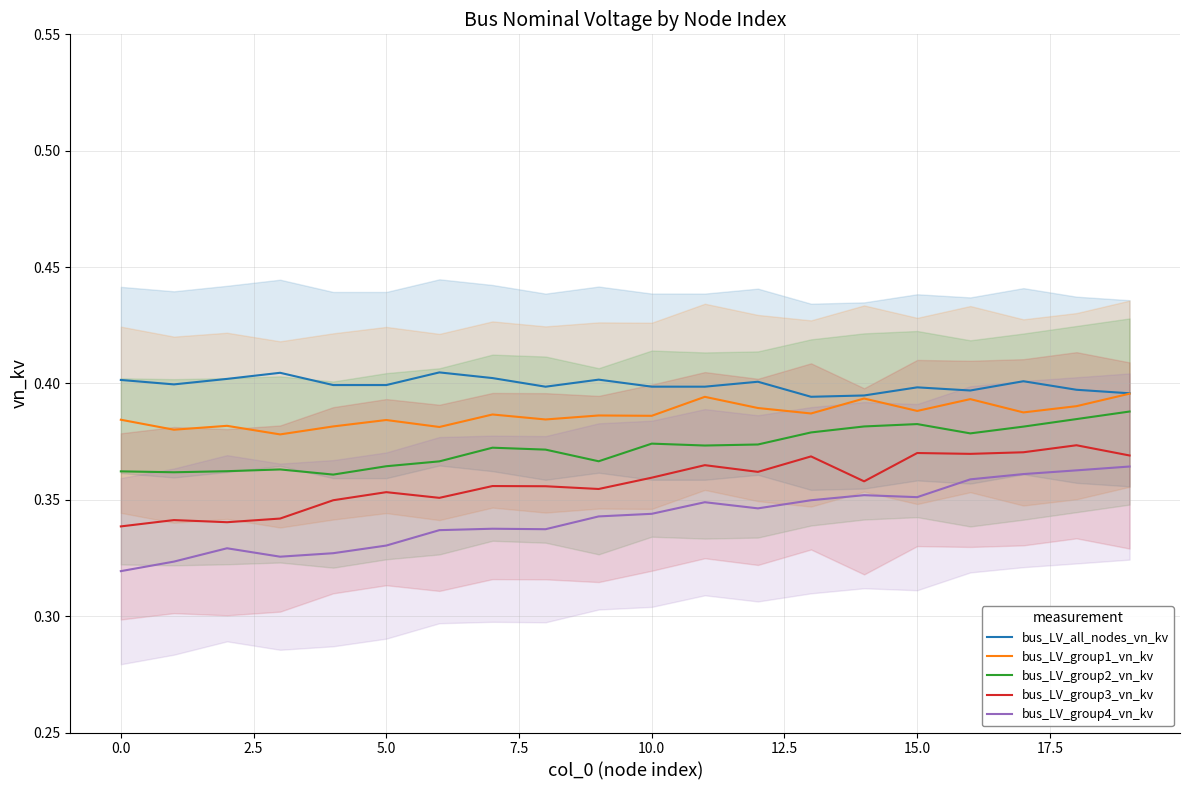

Is this an area chart (filled region under the line)?

No